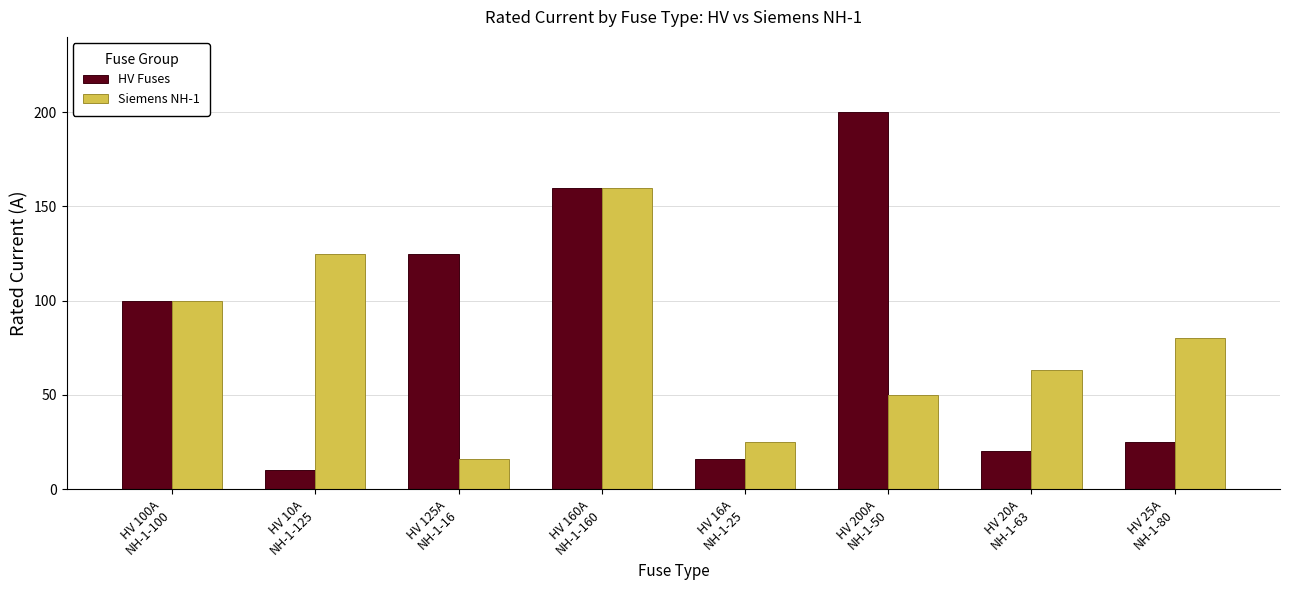

List the series in order of their overall mean, highest first.

HV Fuses, Siemens NH-1